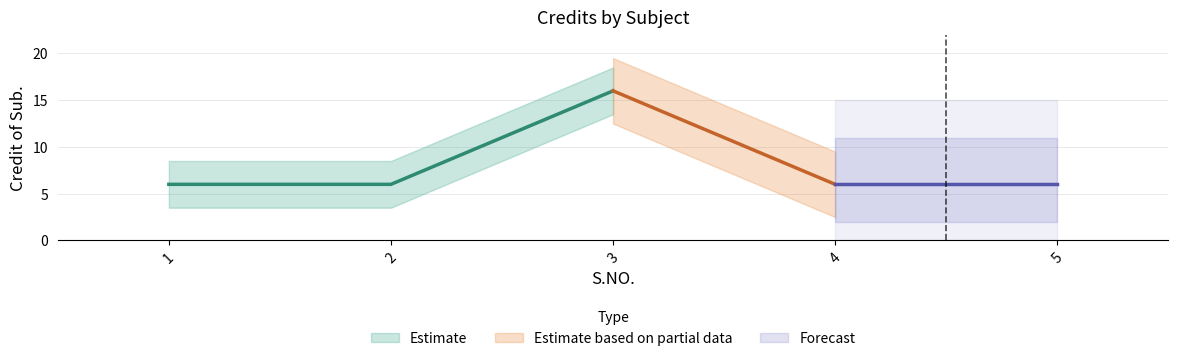

How many values are between 6 and 7?

4